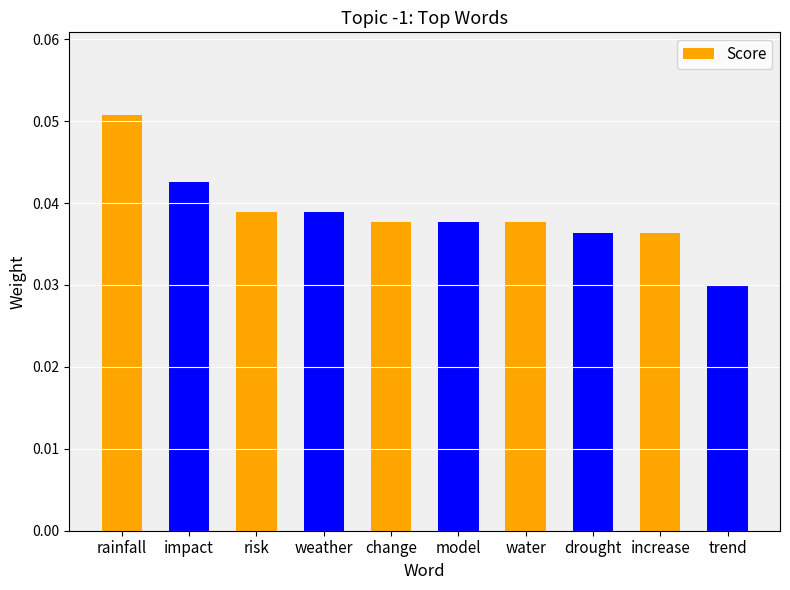

At which label is the value closest to 0?

trend